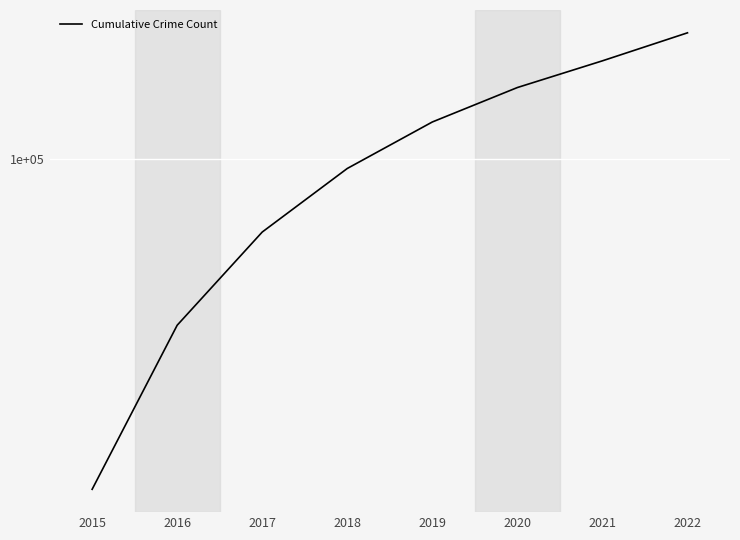

What is the difference between the values at 2016 and 2017?

24676